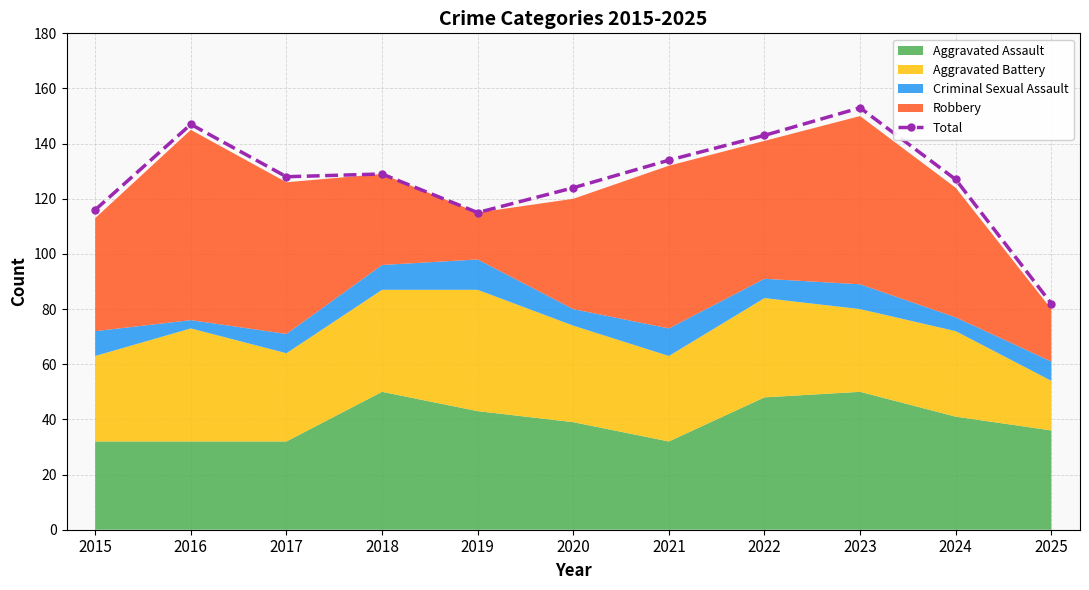

List the labels in order of value, largest first.

2023, 2016, 2022, 2021, 2018, 2017, 2024, 2020, 2015, 2019, 2025